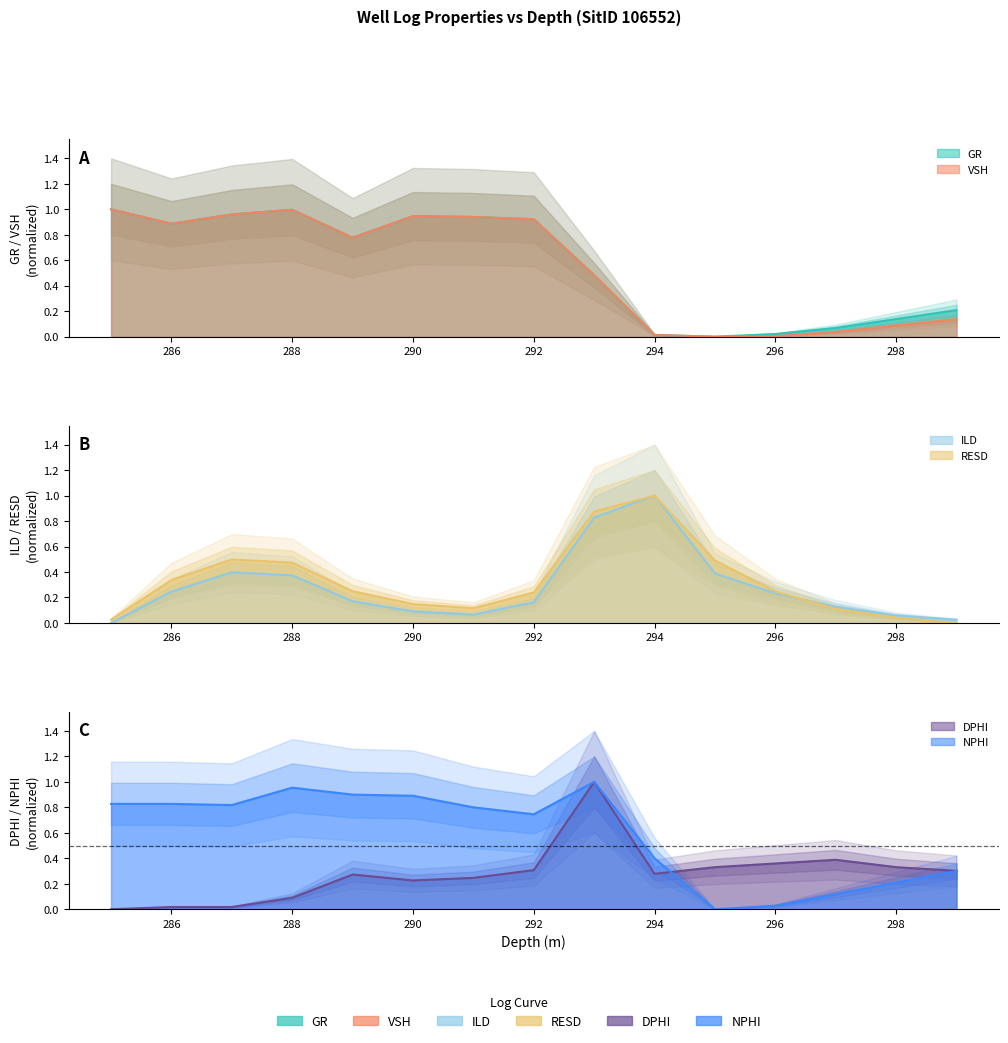

Which series has the largest range (max minus min)?

GR